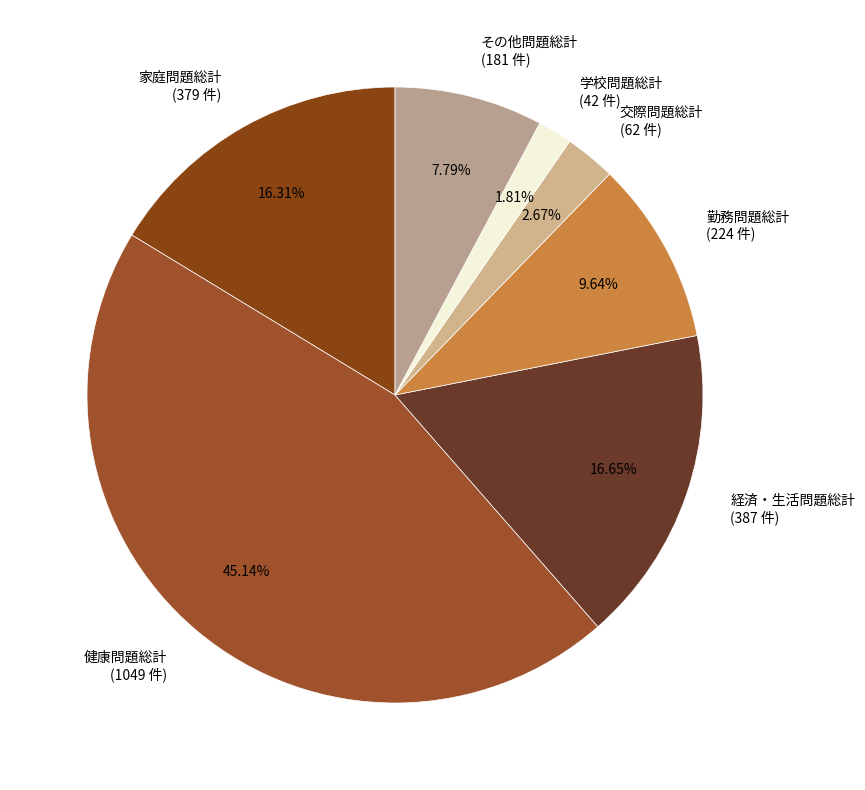

What is the largest slice in the pie chart?

健康問題総計